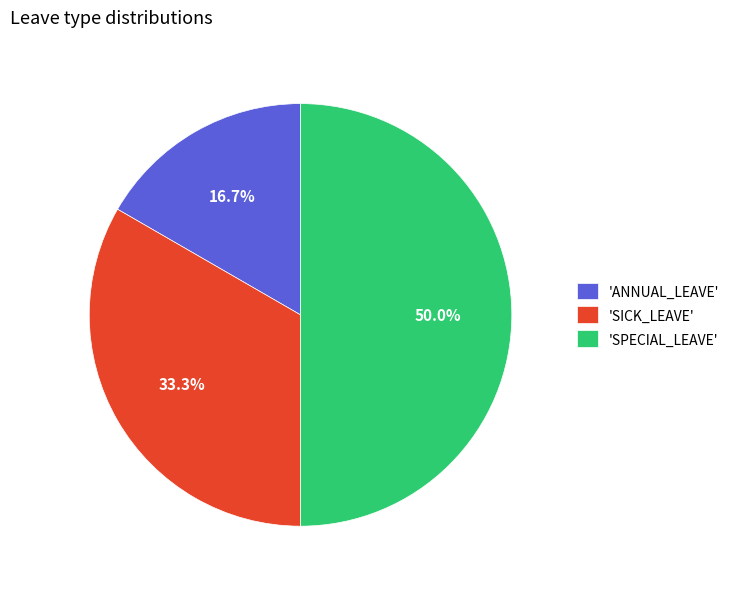

Does 'ANNUAL_LEAVE' represent more than half of the total?

No